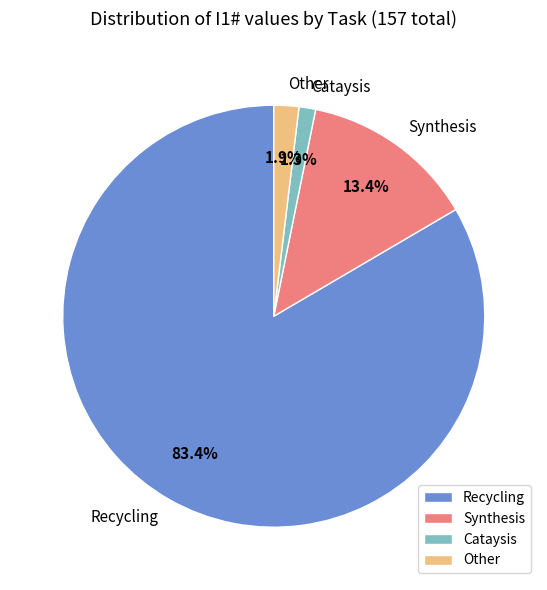

What portion of the pie excludes Synthesis?

86.6%